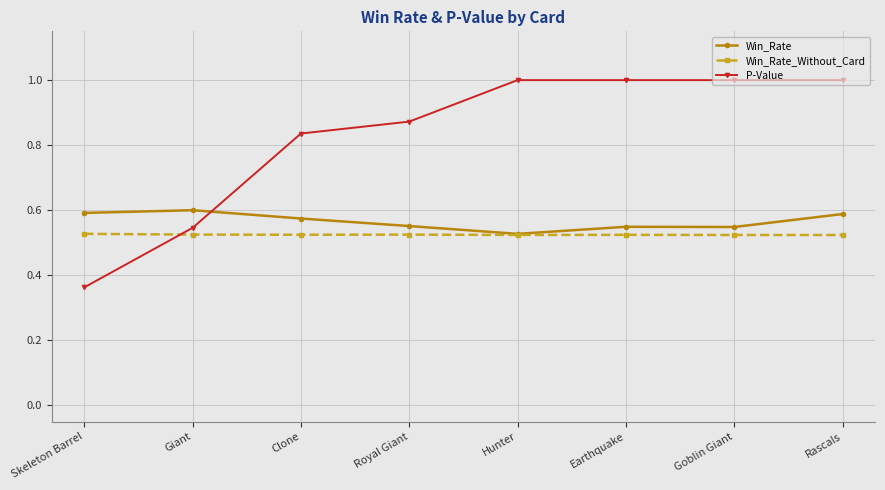

In Win_Rate, how many points are higher than both neighbors (excluding endpoints)?

2